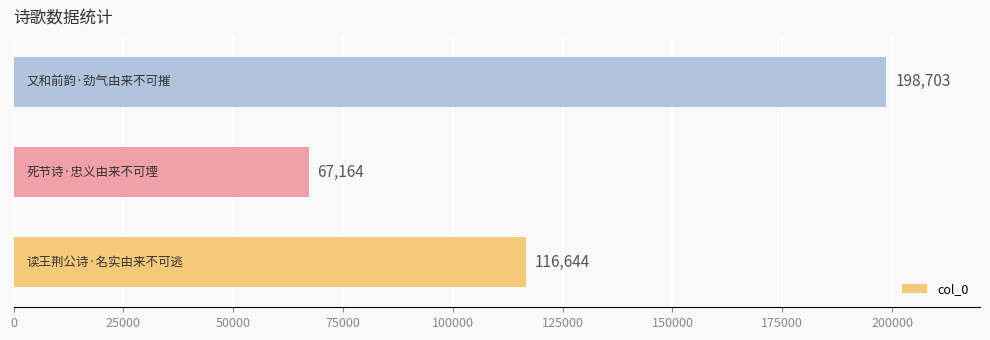

What is the maximum value shown in the chart?

198703